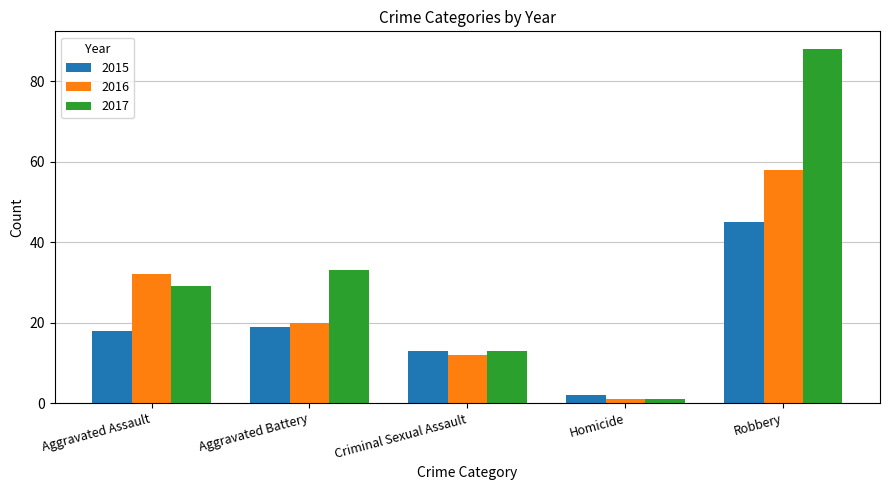

List the series in order of their overall mean, lowest first.

2015, 2016, 2017